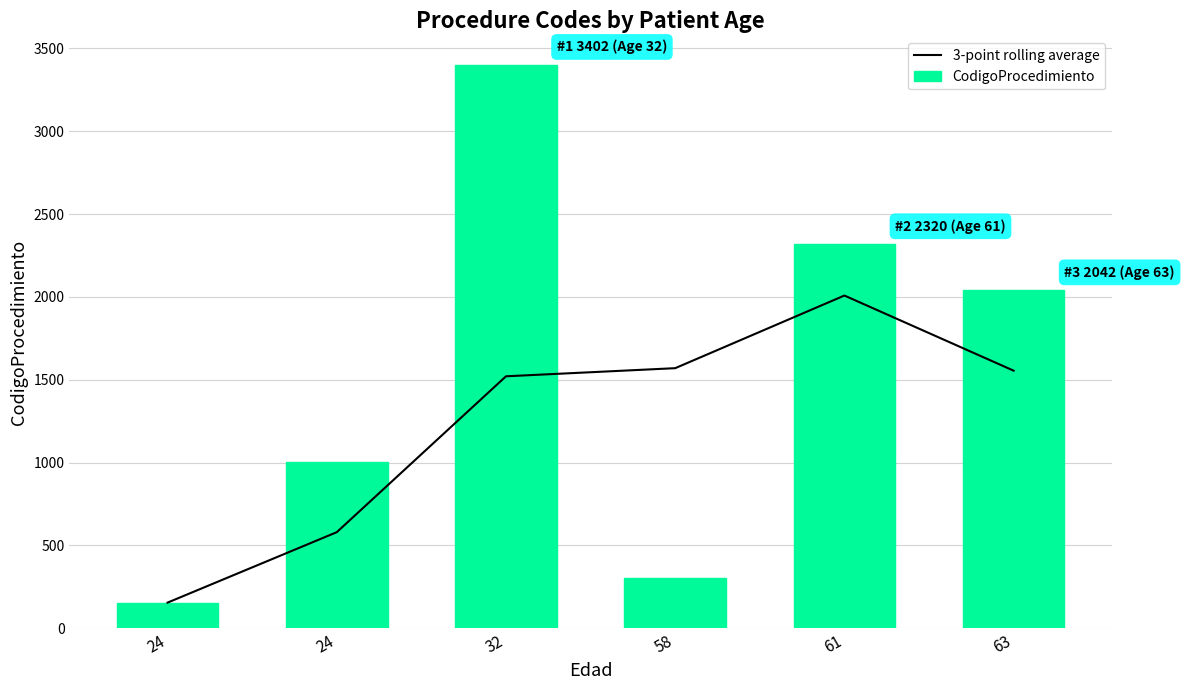

How many distinct data groups are displayed?

2